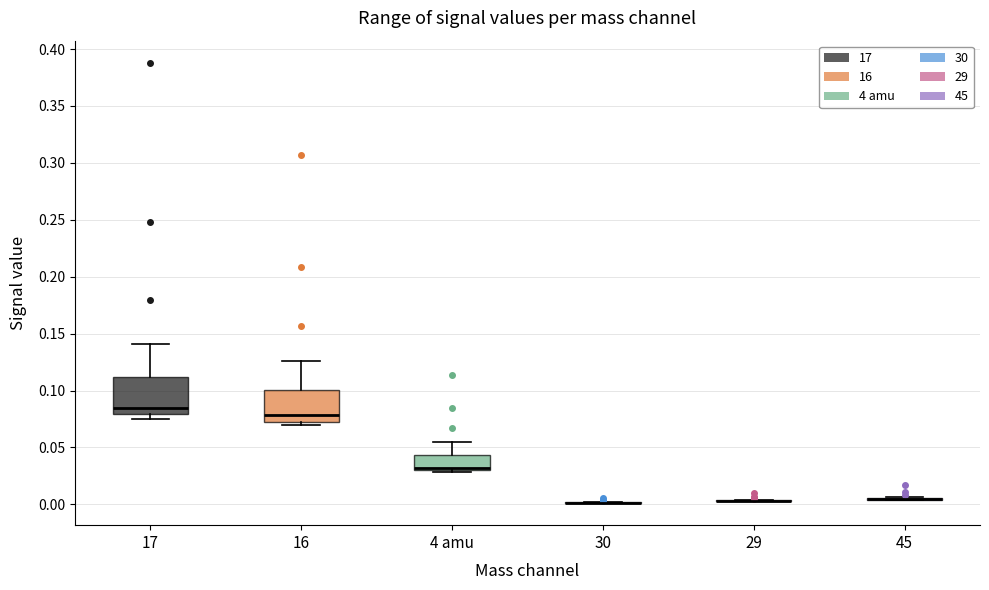

Reading left to right, transcribe this box plot: for each box, give where its median line is, the range the box spans, and where its two whiskers end, as read against the y-axis. The values are not printed on the chart, so give them approximately, as read against the axis.

17: median 0.085, box 0.080 to 0.110, whiskers 0.075 to 0.140
16: median 0.080, box 0.070 to 0.100, whiskers 0.070 (just below the box's lower edge) to 0.125
4 amu: median 0.030 (just above the box's lower edge), box 0.030 to 0.045, whiskers 0.030 (just below the box's lower edge) to 0.055
30: box collapsed to a line at 0.000, whiskers 0.000 to 0.000
29: box collapsed to a line at 0.005, whiskers 0.005 to 0.005
45: box collapsed to a line at 0.005, whiskers 0.005 to 0.005